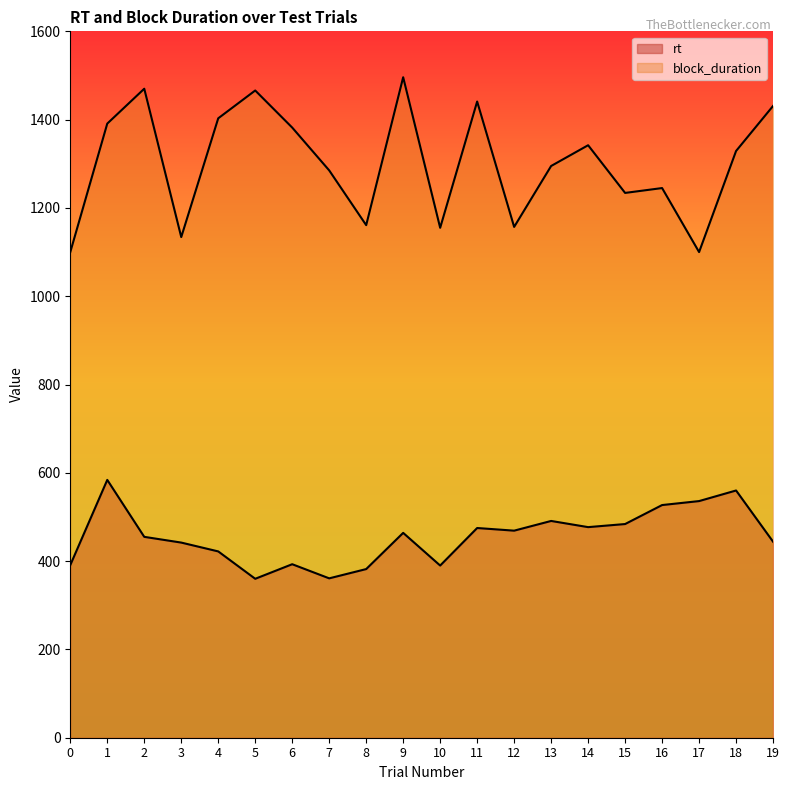

What are all the series names shown in the legend?

rt, block_duration